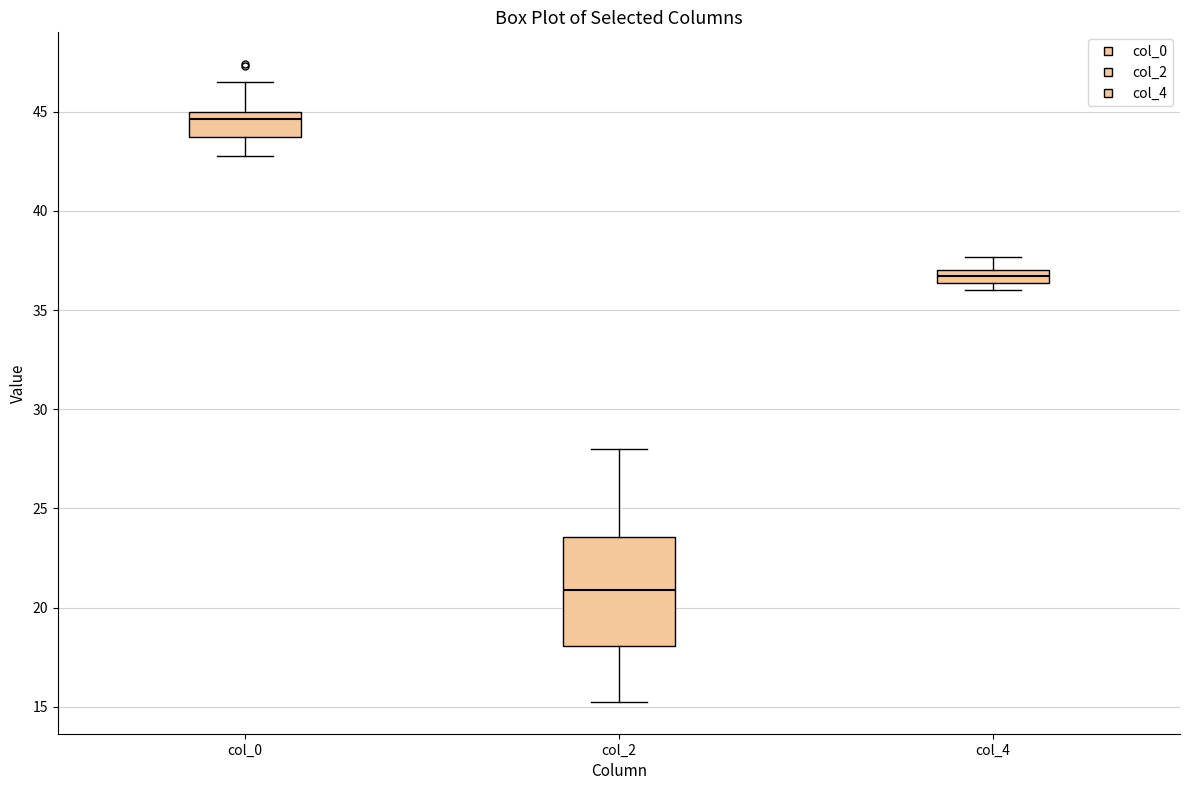

Comparing the boxes themselves (not the whiskers), which one is the tallest?

col_2